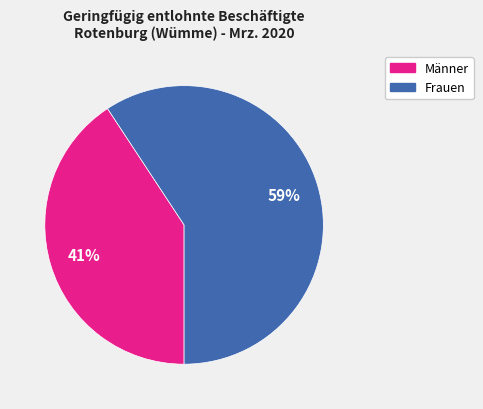

Is there a majority slice in this chart?

Yes